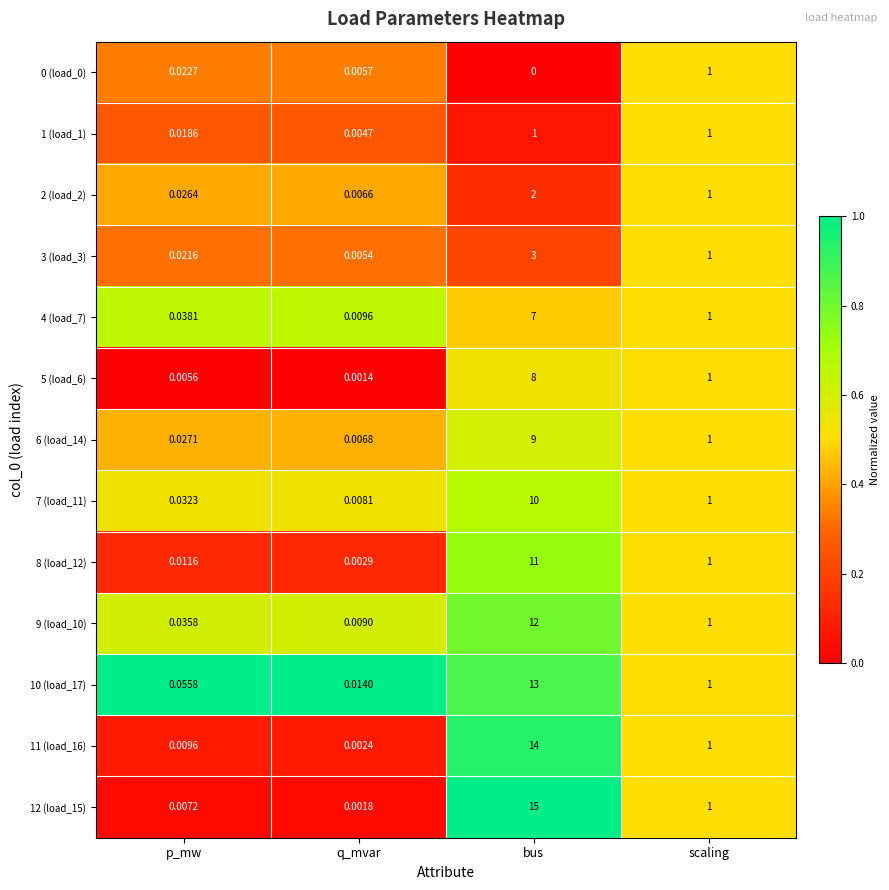

At which label does 6 (load_14) first exceed 1?

bus